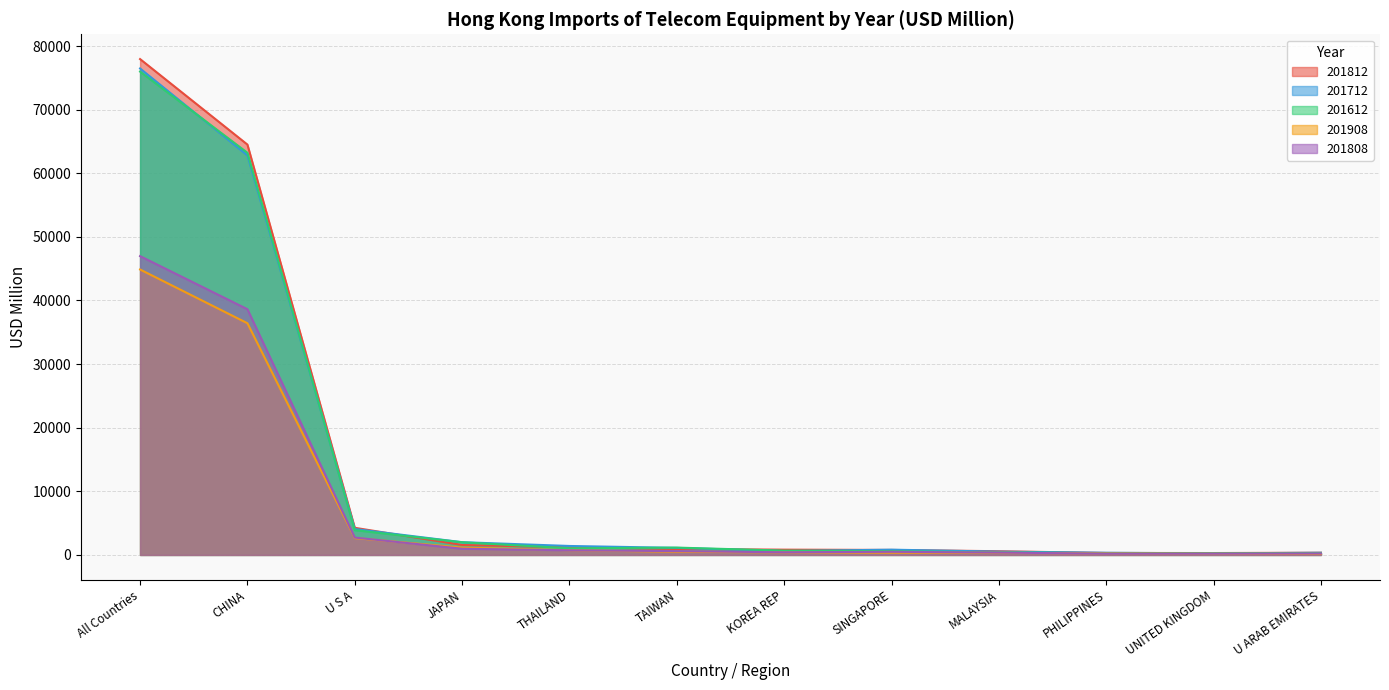

What is the difference between the second highest and second lowest values in the 201612 series?

62946.9